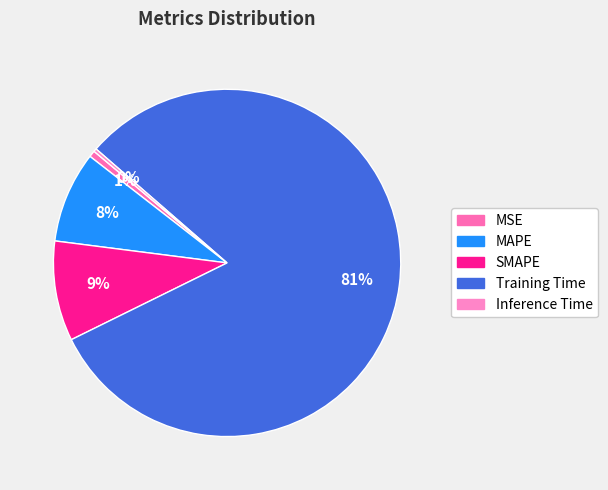

Rank the categories by value from lowest to highest.

Inference Time, MSE, MAPE, SMAPE, Training Time